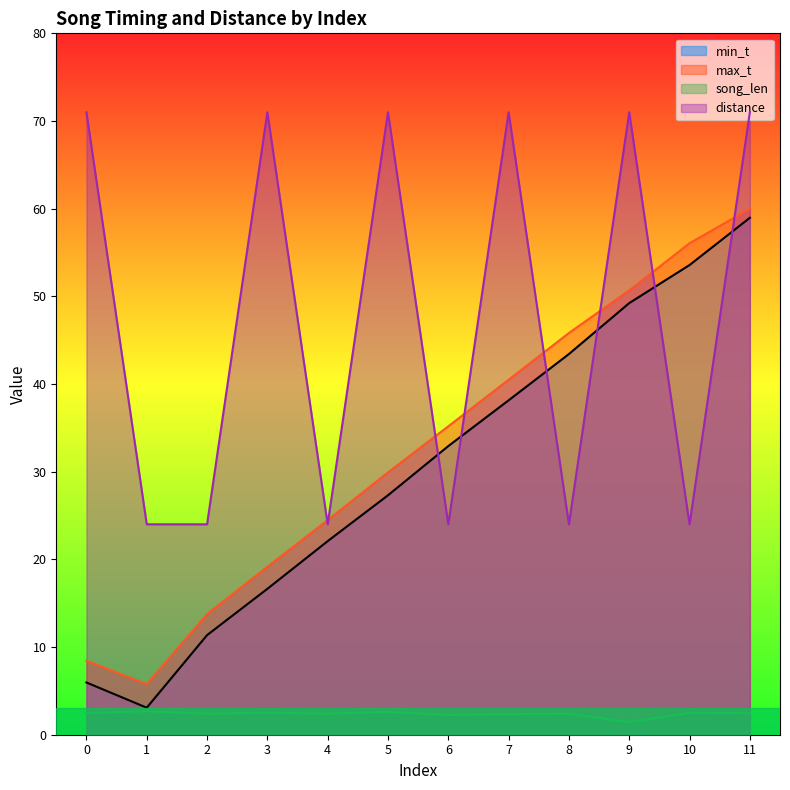

What is the difference between the maximum and minimum values in the max_t series?

54.2